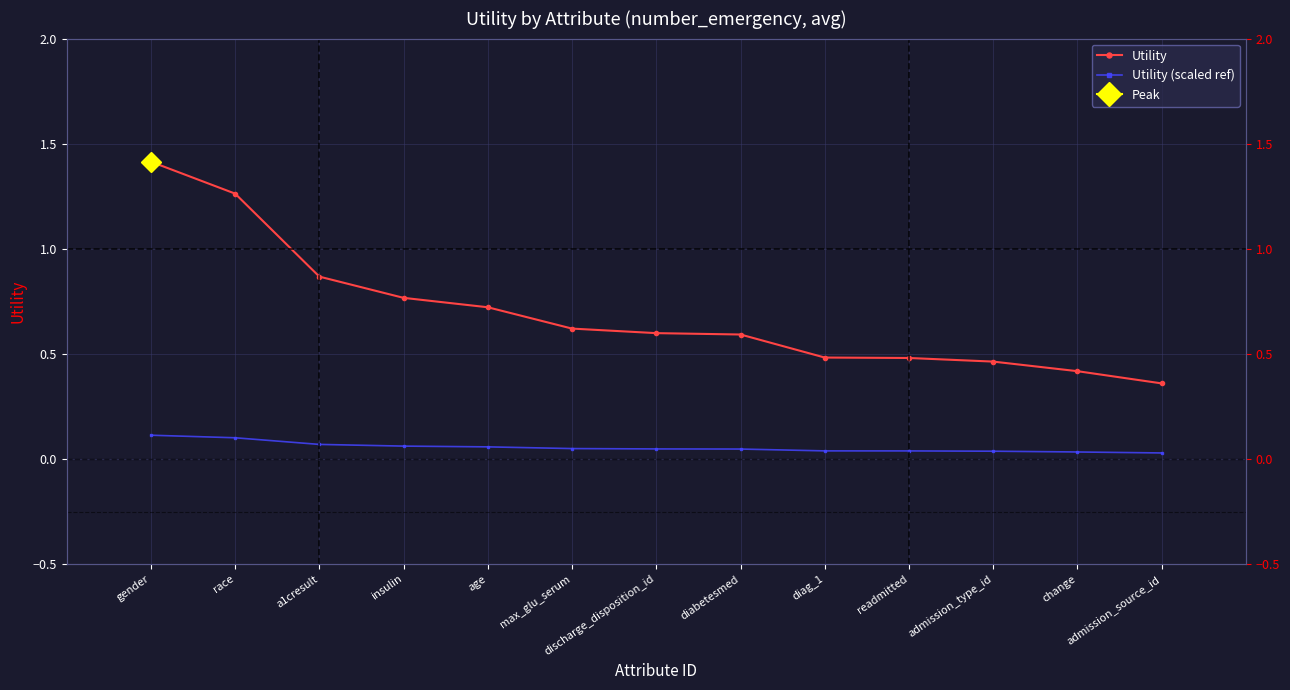

Rank the categories by Utility value from lowest to highest.

admission_source_id, change, admission_type_id, readmitted, diag_1, diabetesmed, discharge_disposition_id, max_glu_serum, age, insulin, a1cresult, race, gender